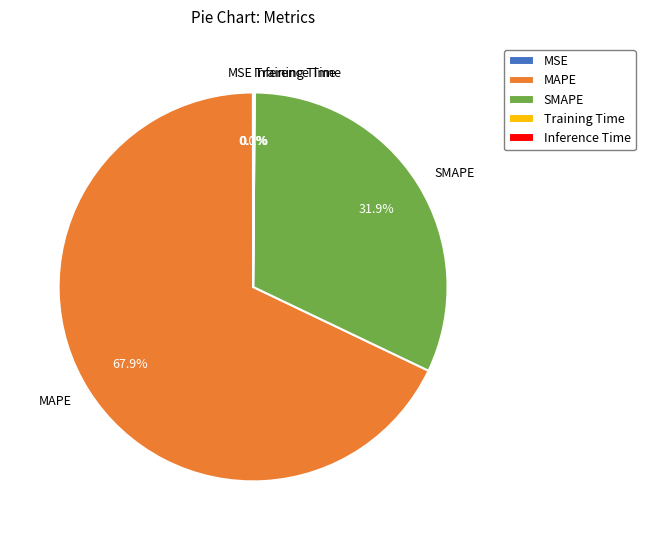

What percentage is the SMAPE slice, to the nearest percent?

32%